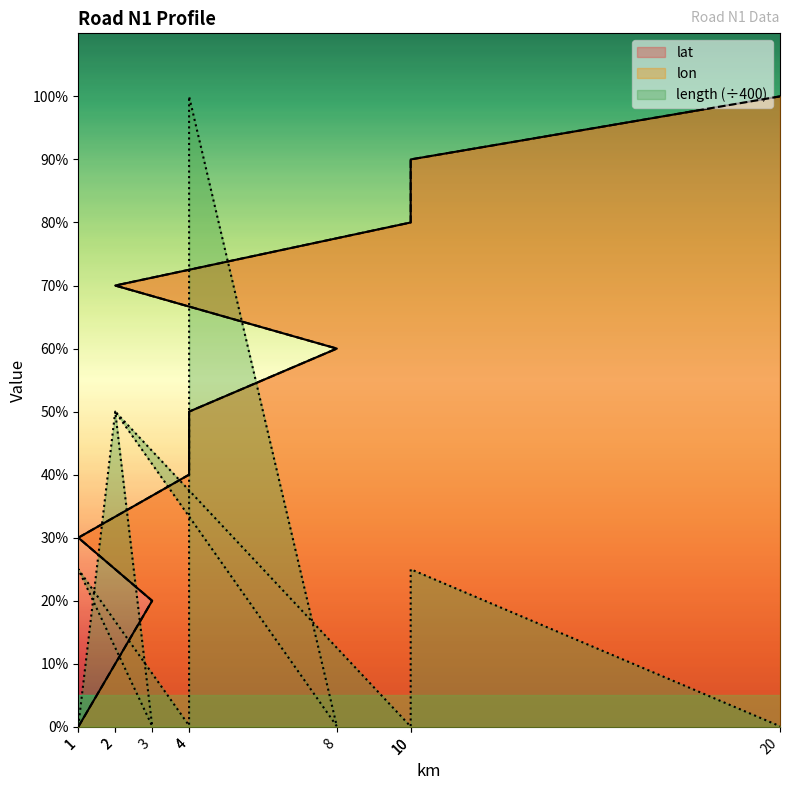

Count the number of categories in the chart.

11